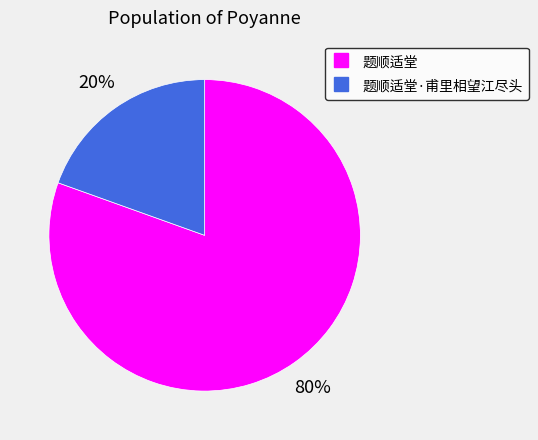

Is there any slice that represents more than half of the pie?

Yes